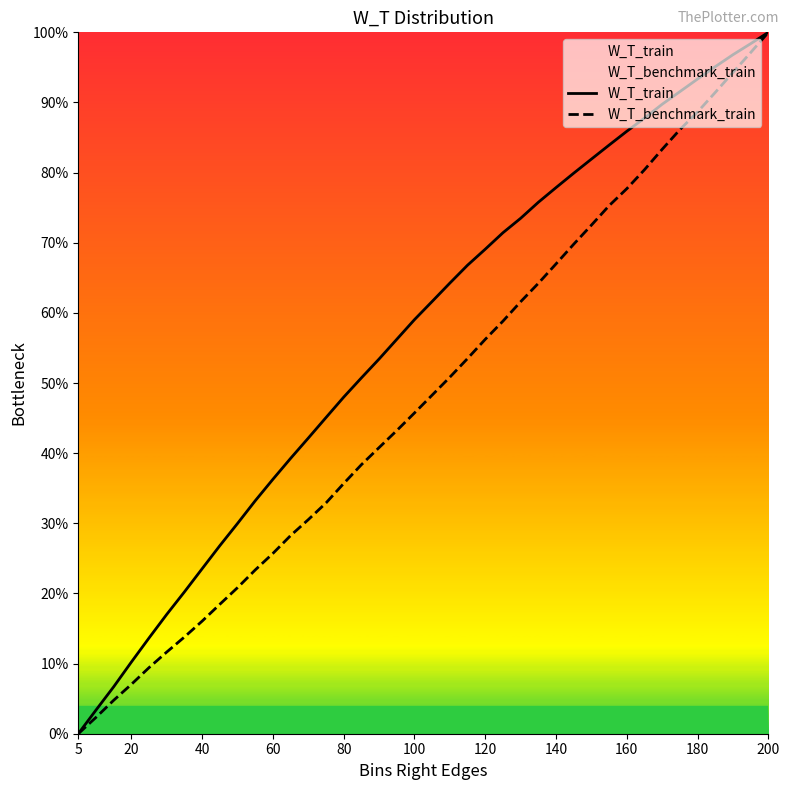

How many values in the W_T_train series exceed 0?

39